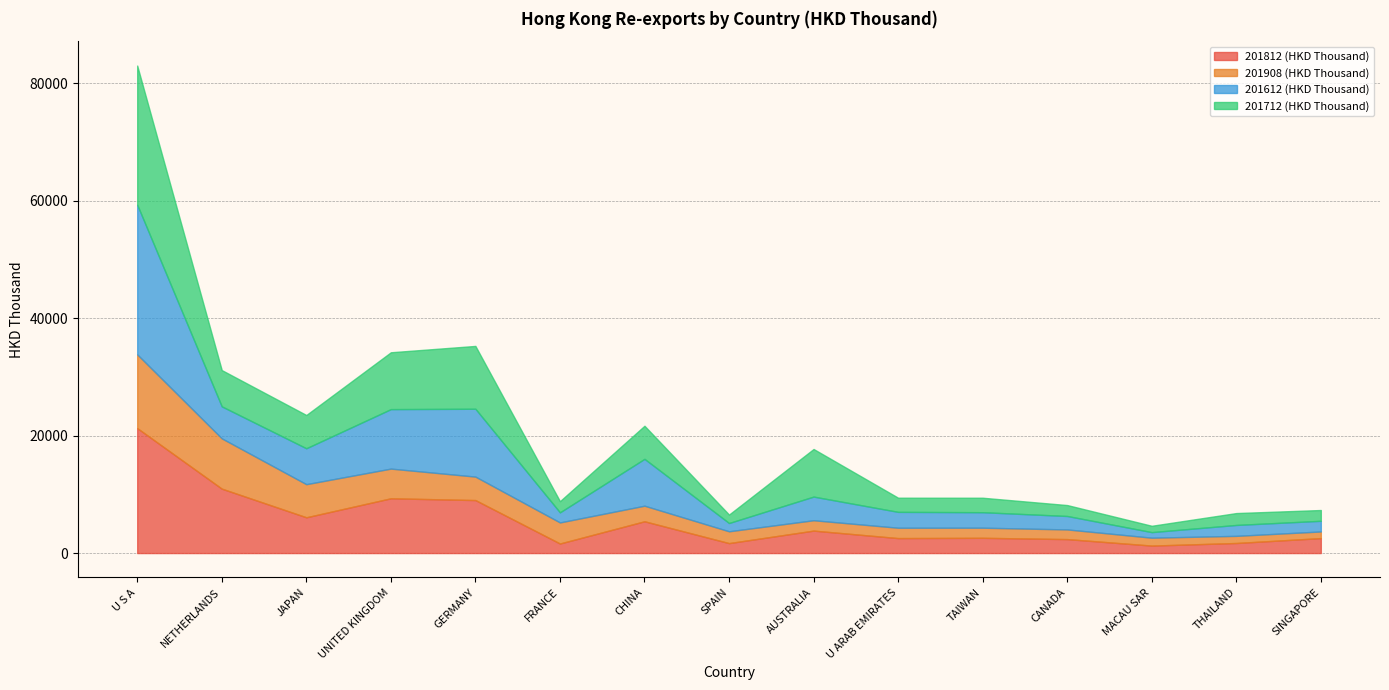

At which category is the sum across all series the highest?

U S A